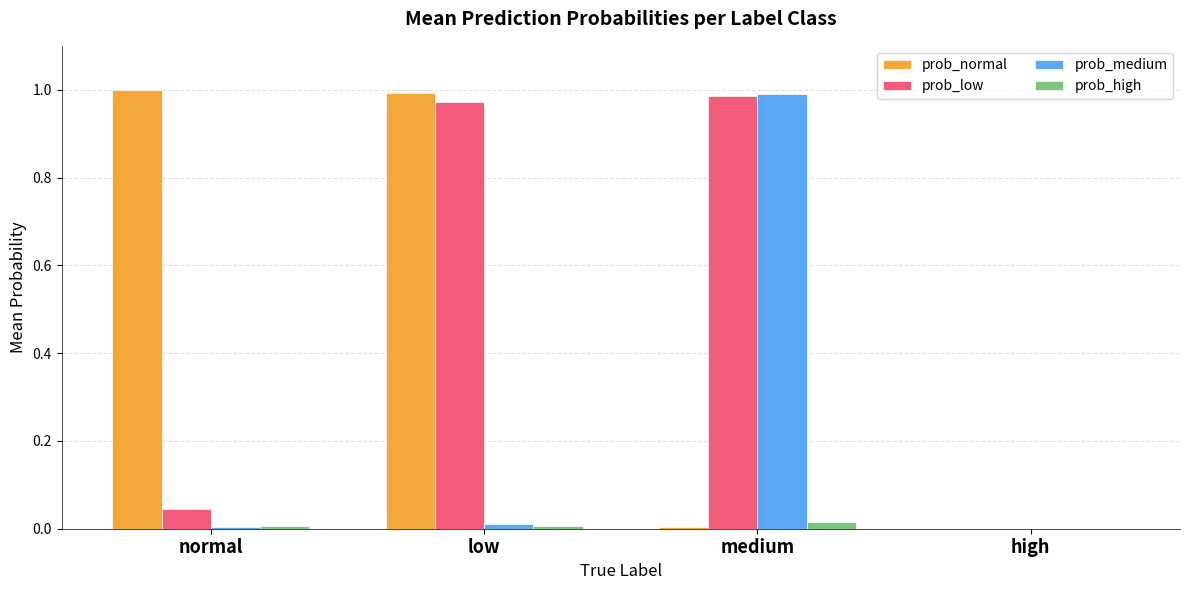

Which series changed the most between normal and high?

prob_normal